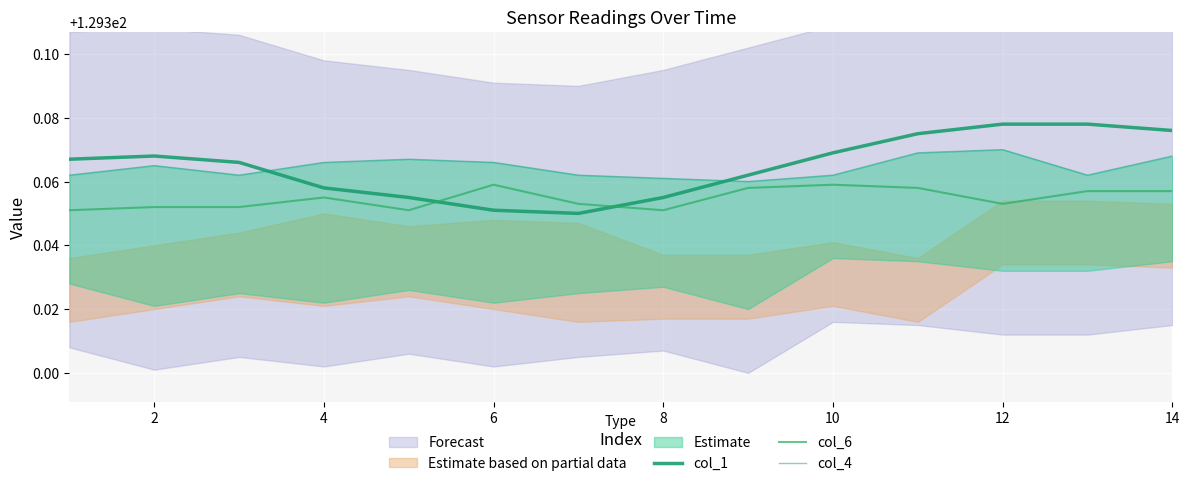

How many intersections are there between col_1 and col_6?

2